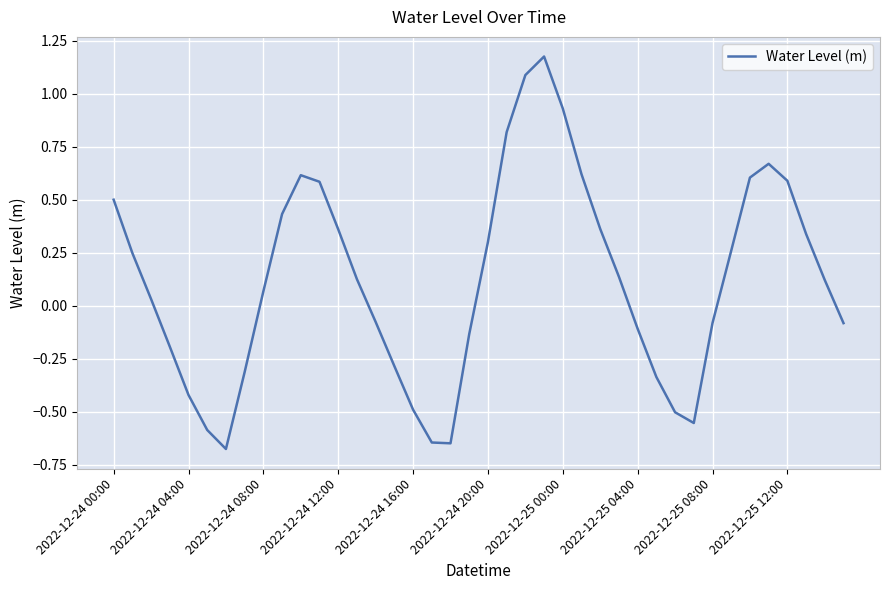

What is the difference between the maximum and minimum values?

1.9